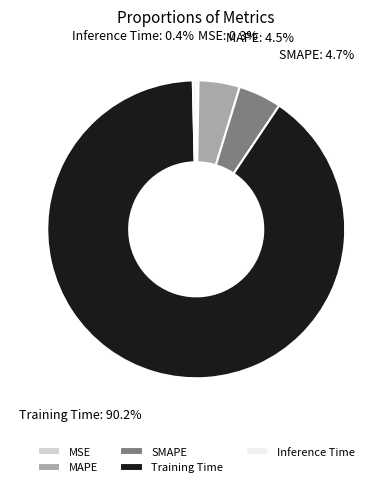

What percentage is NOT represented by Inference Time?

99.6%